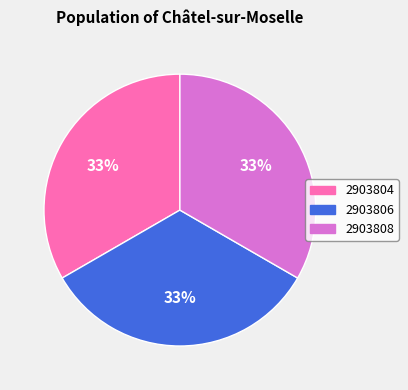

The 2903806 slice represents 21% of the pie. True or false?

False